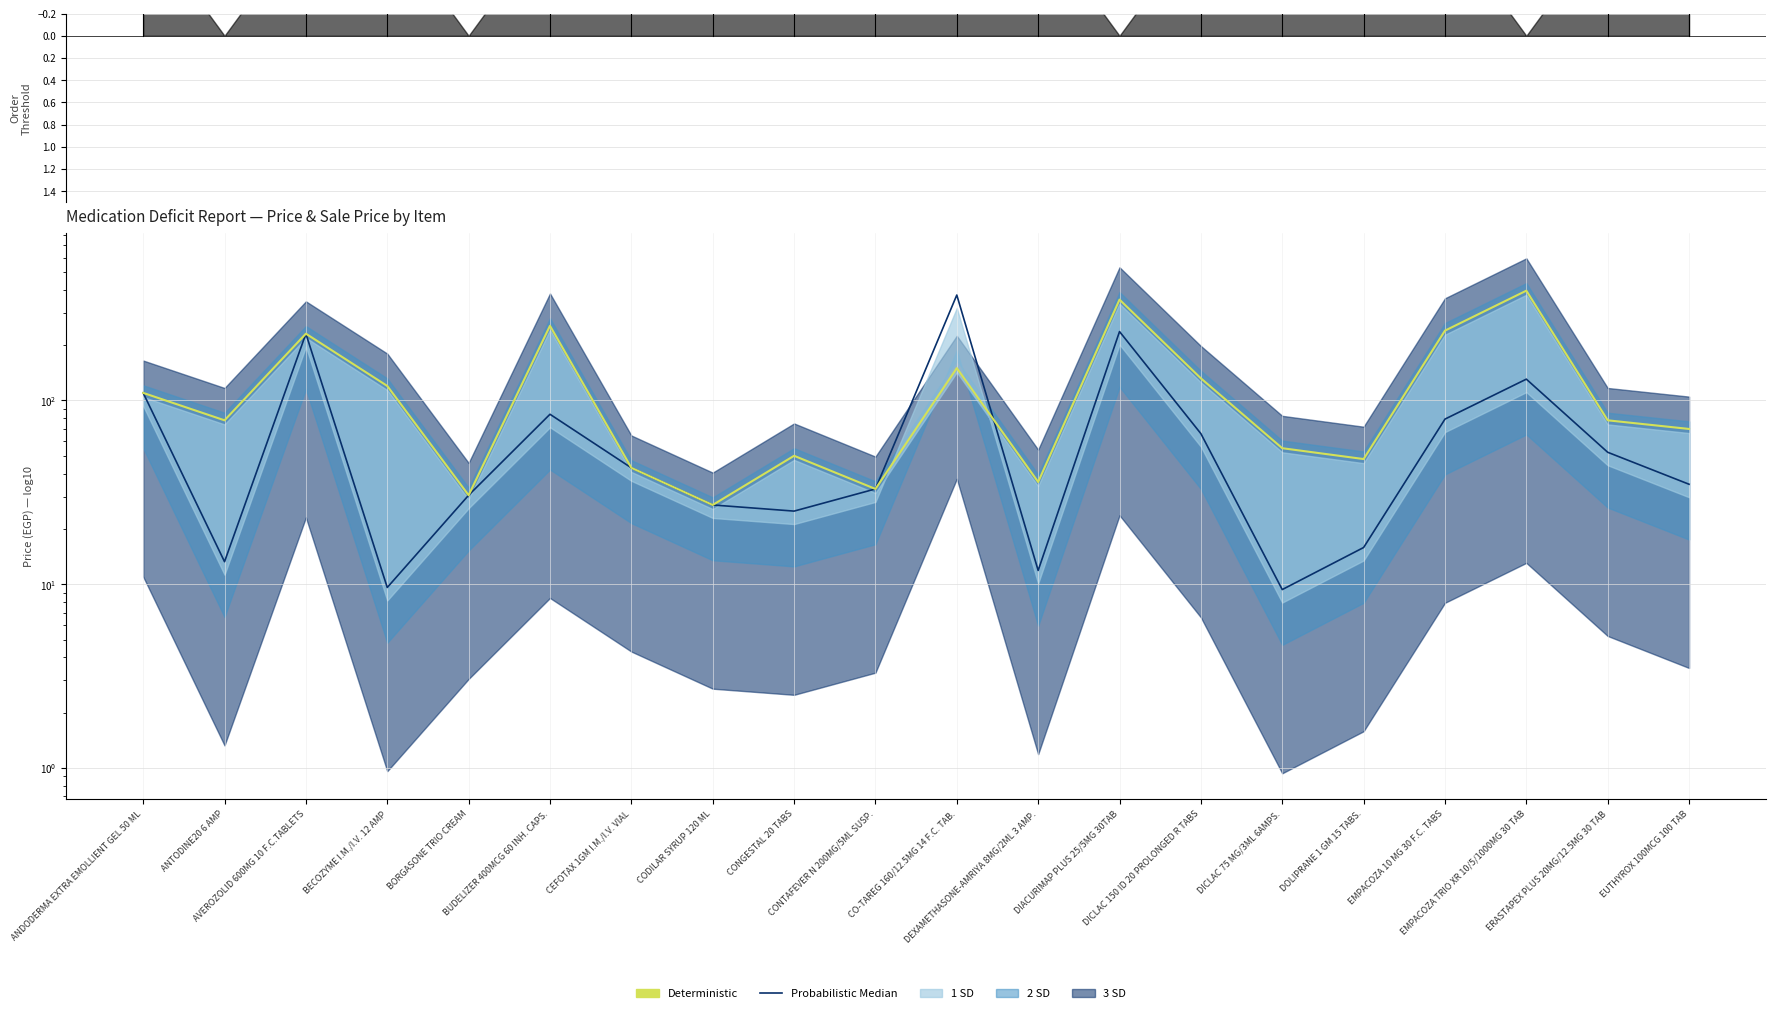

What is the average value of the Deterministic series?

126.8